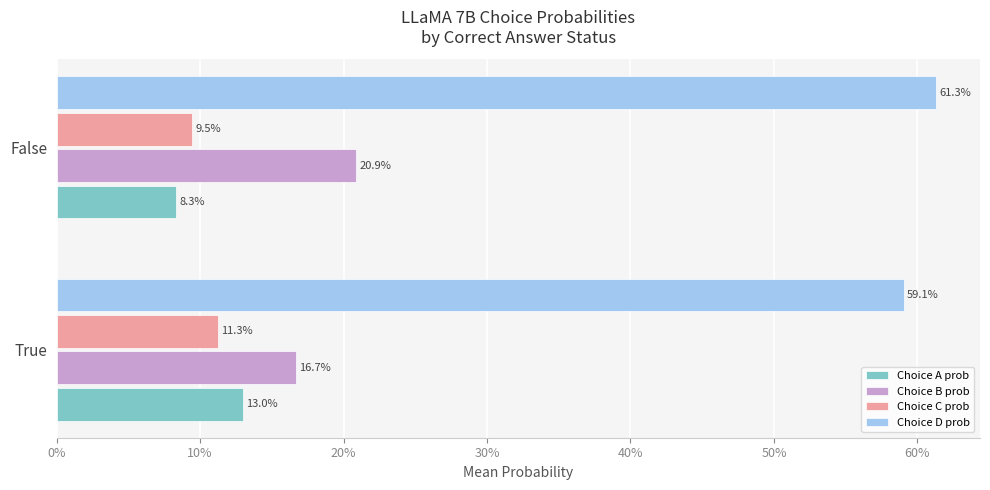

What is the greatest value displayed?

0.6